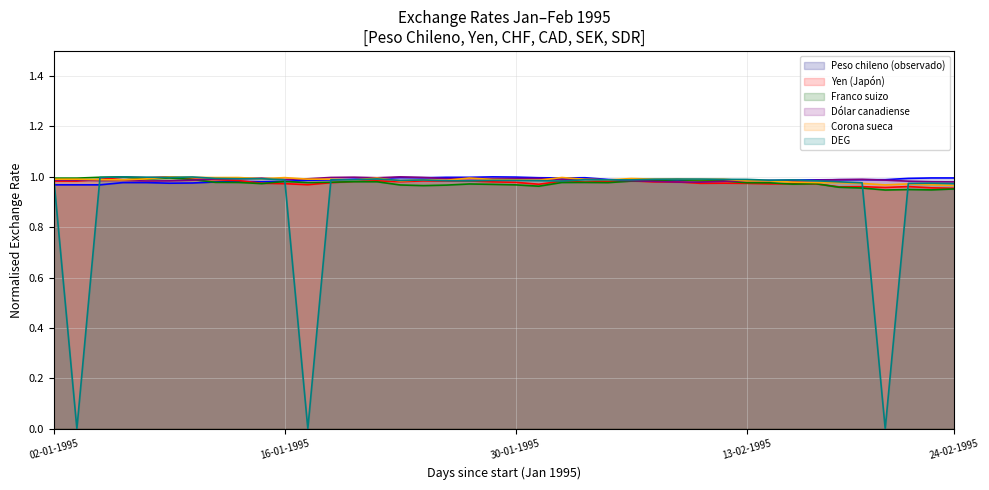

At which category does Yen (Japón) reach its first local valley?

06-01-1995